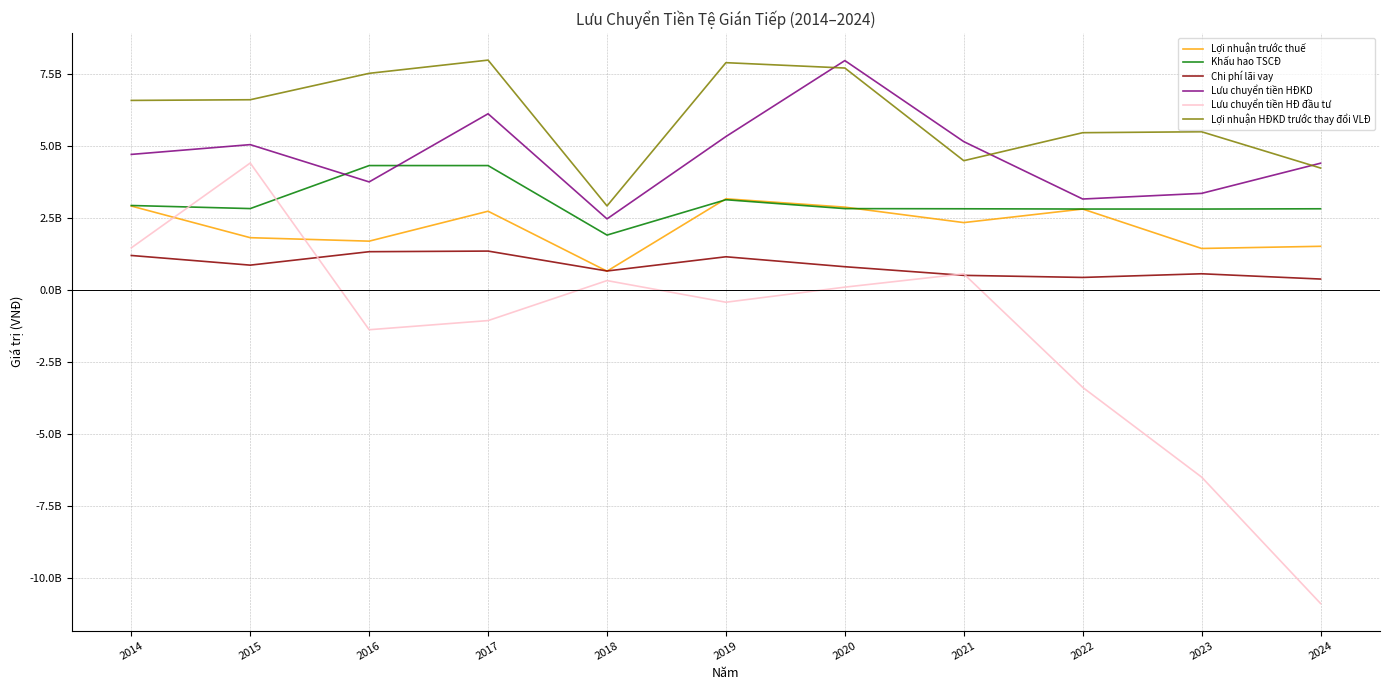

What is the smallest value displayed?

-10866537225